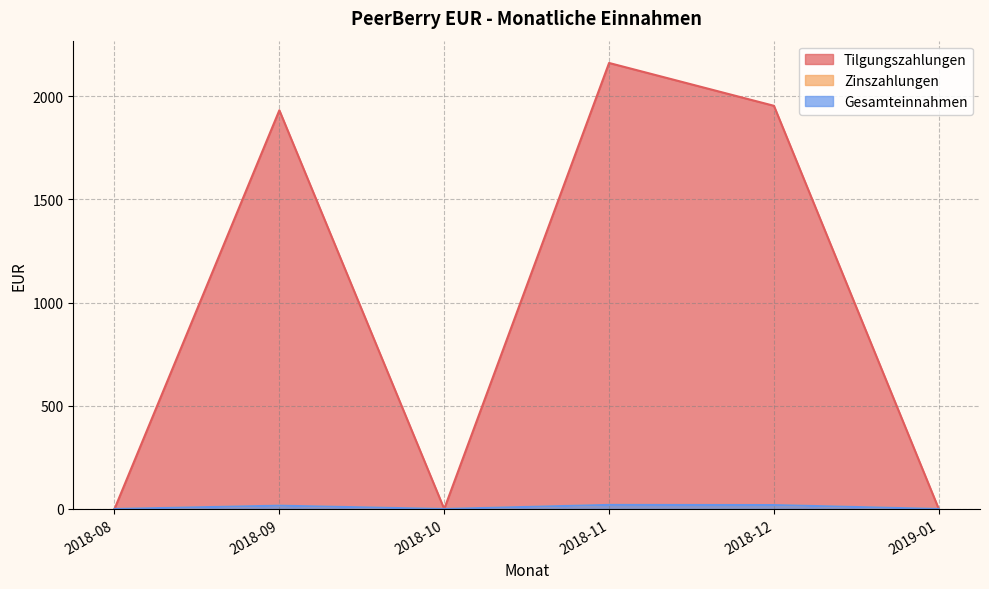

At which category is the sum across all series the highest?

2018-11